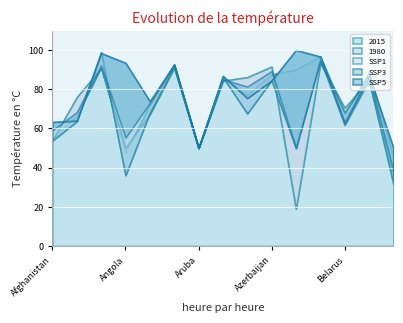

What are all the series names shown in the legend?

2015, 1980, SSP1, SSP3, SSP5